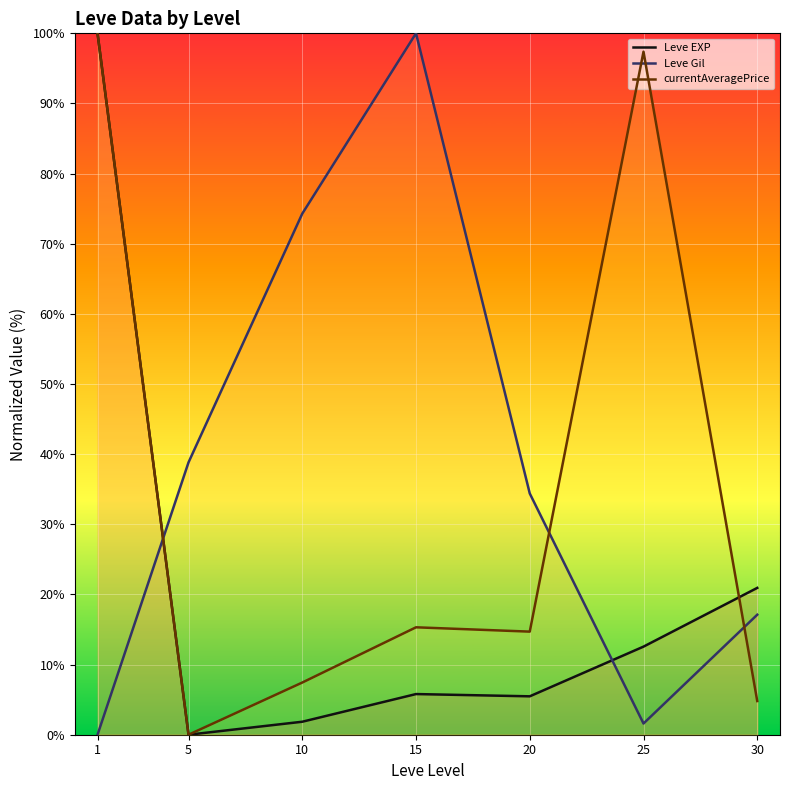

What is the total value across all series at 30?

42.8